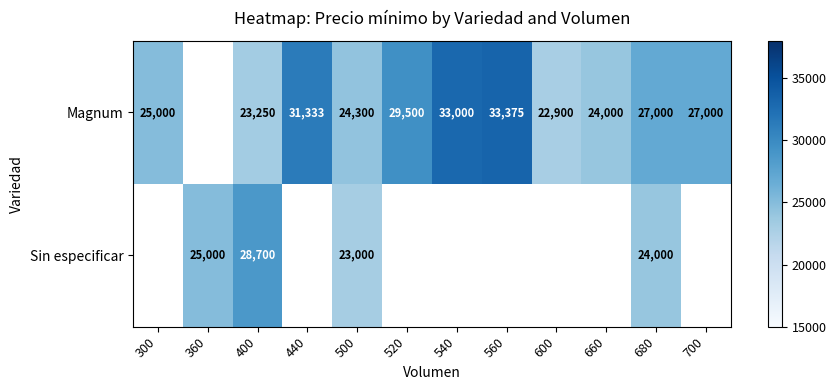

What is the difference between the Magnum values at 500 and 300?

700